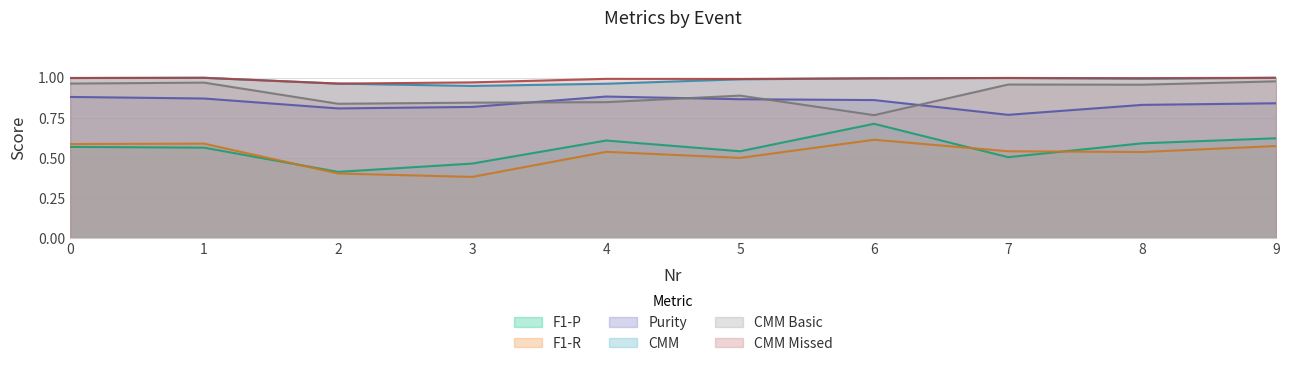

At which label does CMM Missed reach its minimum?

2